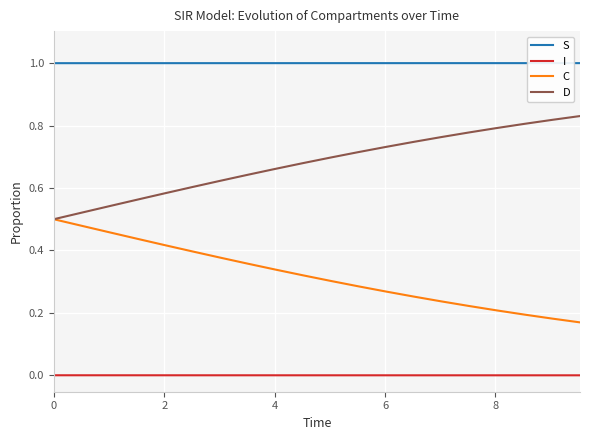

Reading left to right, list all the values displayed in this chart.

S: 1.0	1.0	1.0	1.0	1.0	1.0	1.0	1.0	1.0	1.0	1.0	1.0	1.0	1.0	1.0	1.0	1.0	1.0	1.0	1.0
I: 0.0	0.0	0.0	0.0	0.0	0.0	0.0	0.0	0.0	0.0	0.0	0.0	0.0	0.0	0.0	0.0	0.0	0.0	0.0	0.0
C: 0.5	0.5	0.5	0.4	0.4	0.4	0.4	0.4	0.3	0.3	0.3	0.3	0.3	0.3	0.2	0.2	0.2	0.2	0.2	0.2
D: 0.5	0.5	0.5	0.6	0.6	0.6	0.6	0.6	0.7	0.7	0.7	0.7	0.7	0.7	0.8	0.8	0.8	0.8	0.8	0.8